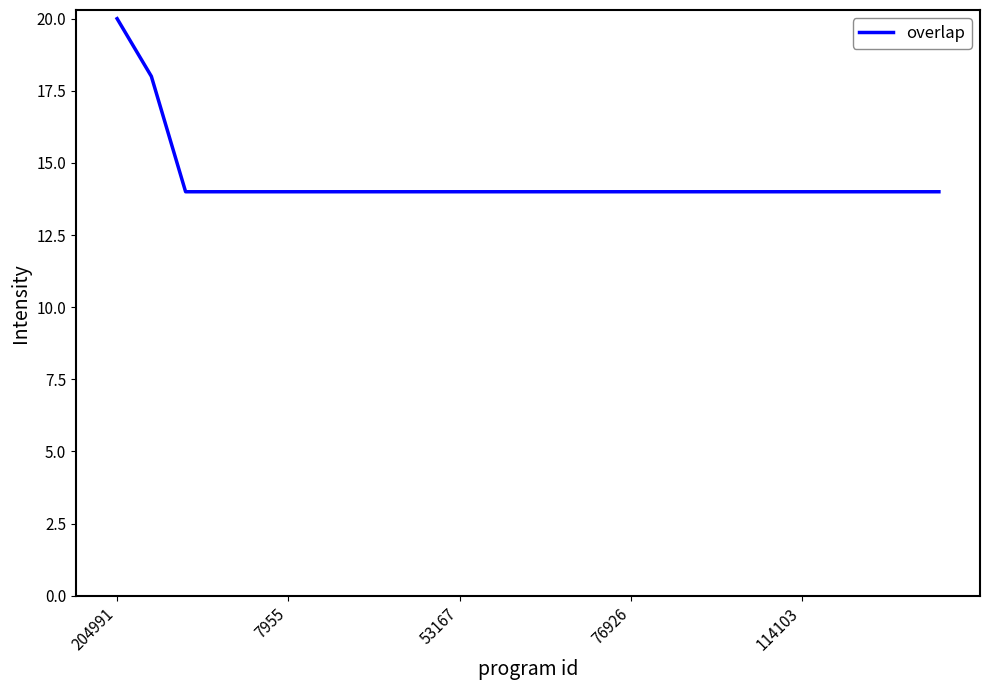

Reading right to left, list all the values displayed in this chart.

14	14	14	14	14	14	14	14	14	14	14	14	14	14	14	14	14	14	14	14	14	14	14	18	20